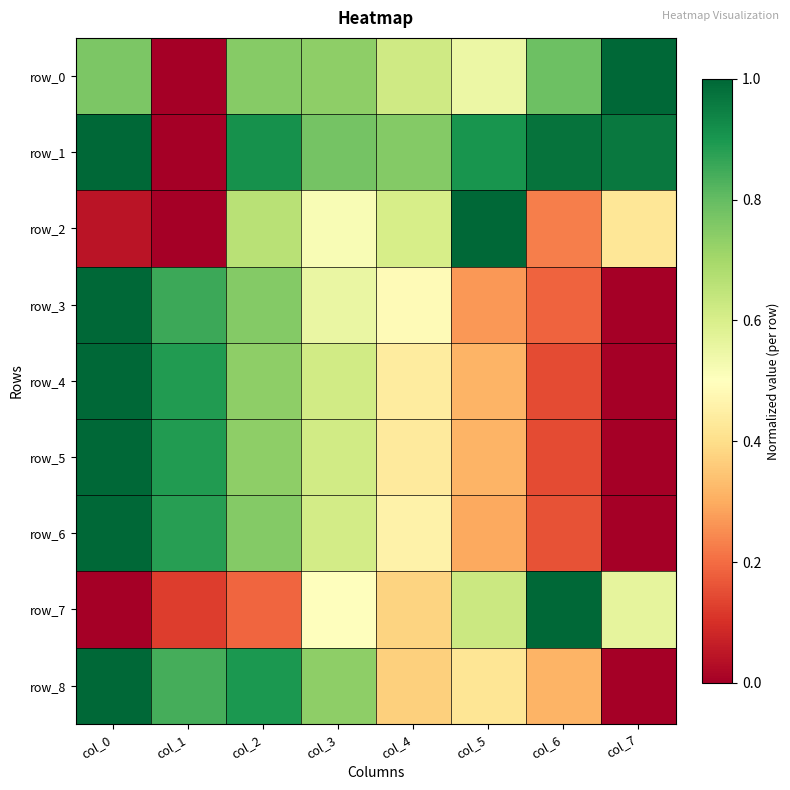

Between col_4 and col_3, which is larger?

col_3